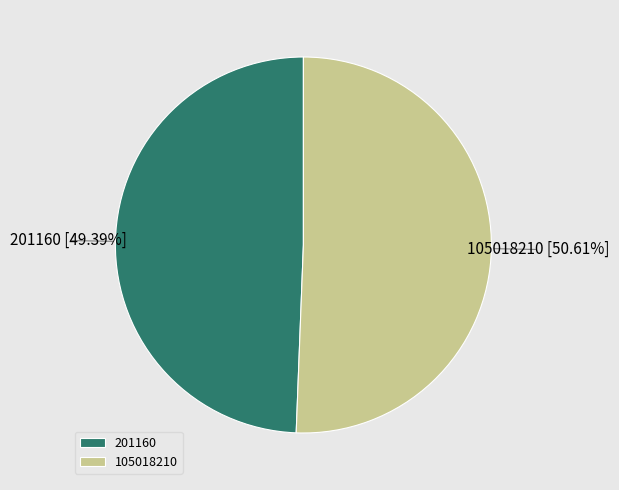

Does any single category account for the majority?

Yes